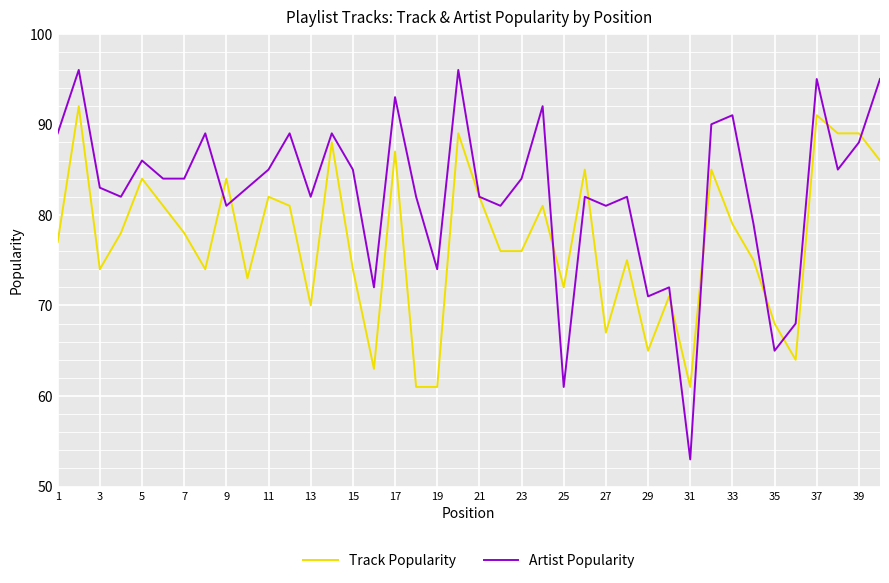

Which series has the largest total across all categories?

Artist Popularity